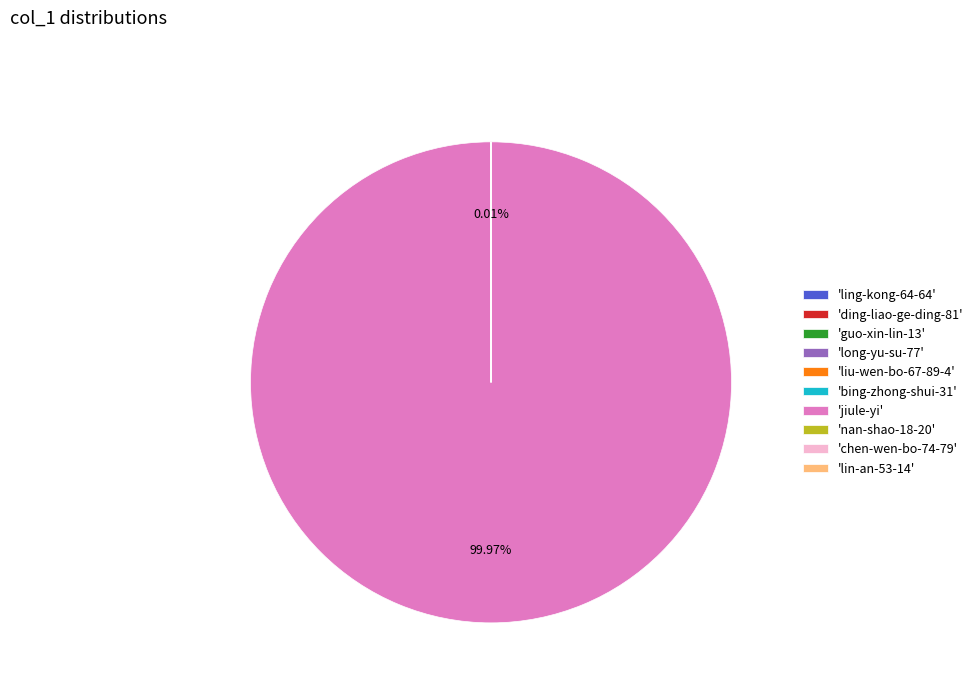

Which slice represents more than half of the pie?

'jiule-yi'